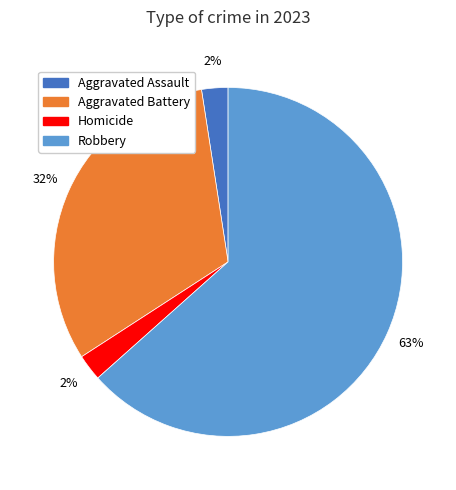

Which slice represents more than half of the pie?

Robbery